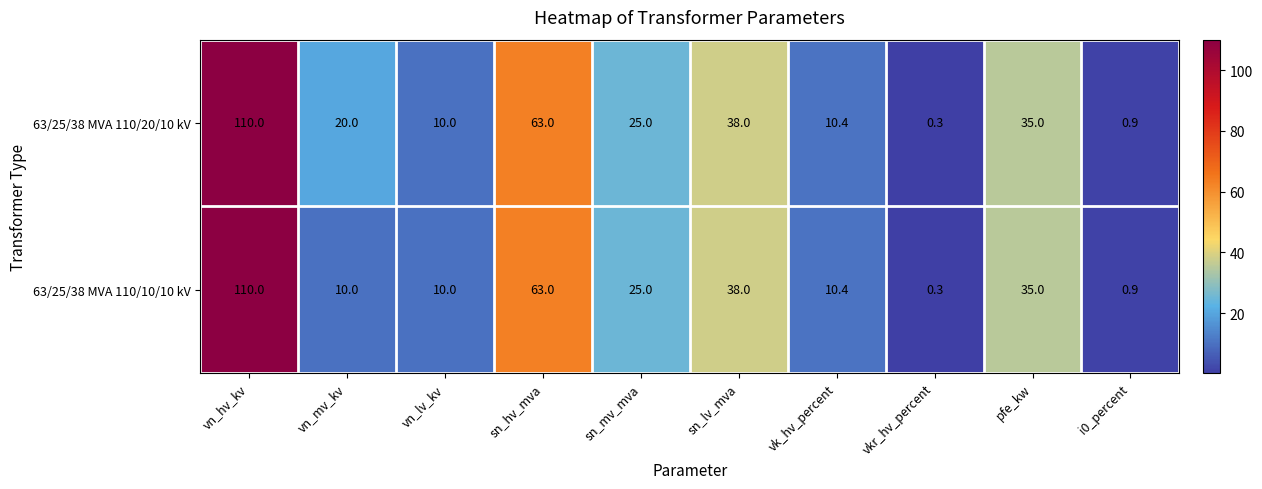

At which label is 63/25/38 MVA 110/20/10 kV closest to 55?

sn_hv_mva